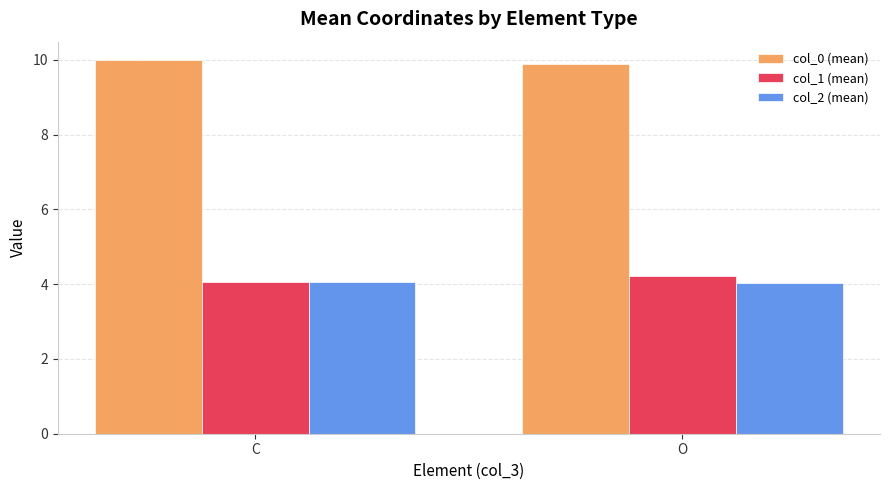

True or false: col_1 (mean) has a value of 2.3 at C.

False